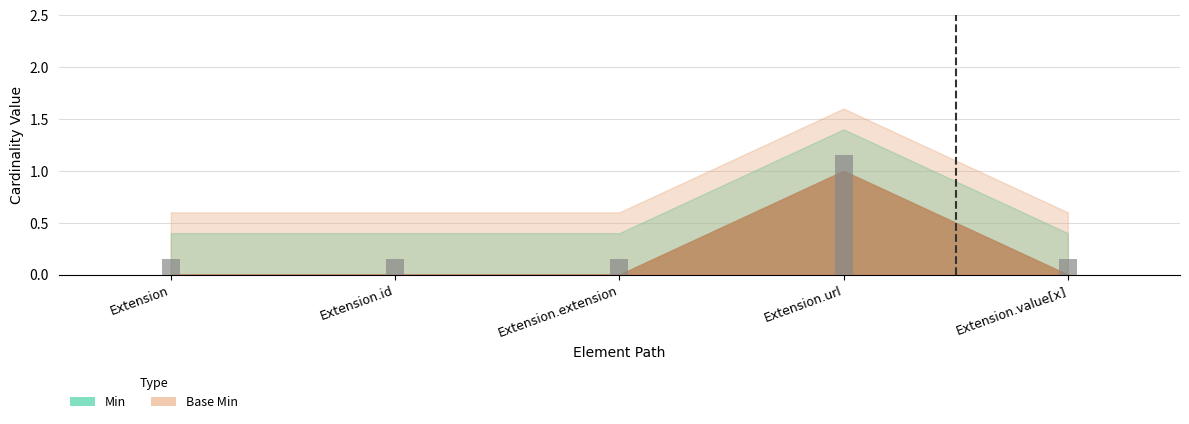

How many series are shown in this chart?

2